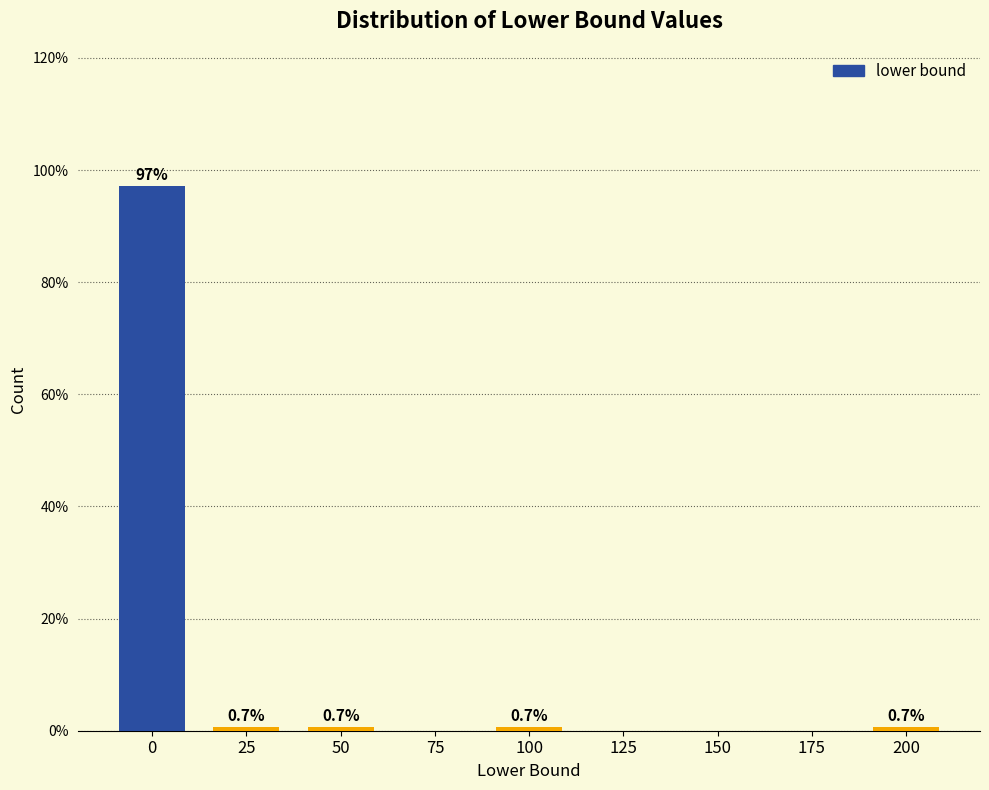

Reading left to right, what are all the values shown in this chart?

0=97.2	25=0.7	50=0.7	75=0.0	100=0.7	125=0.0	150=0.0	175=0.0	200=0.7